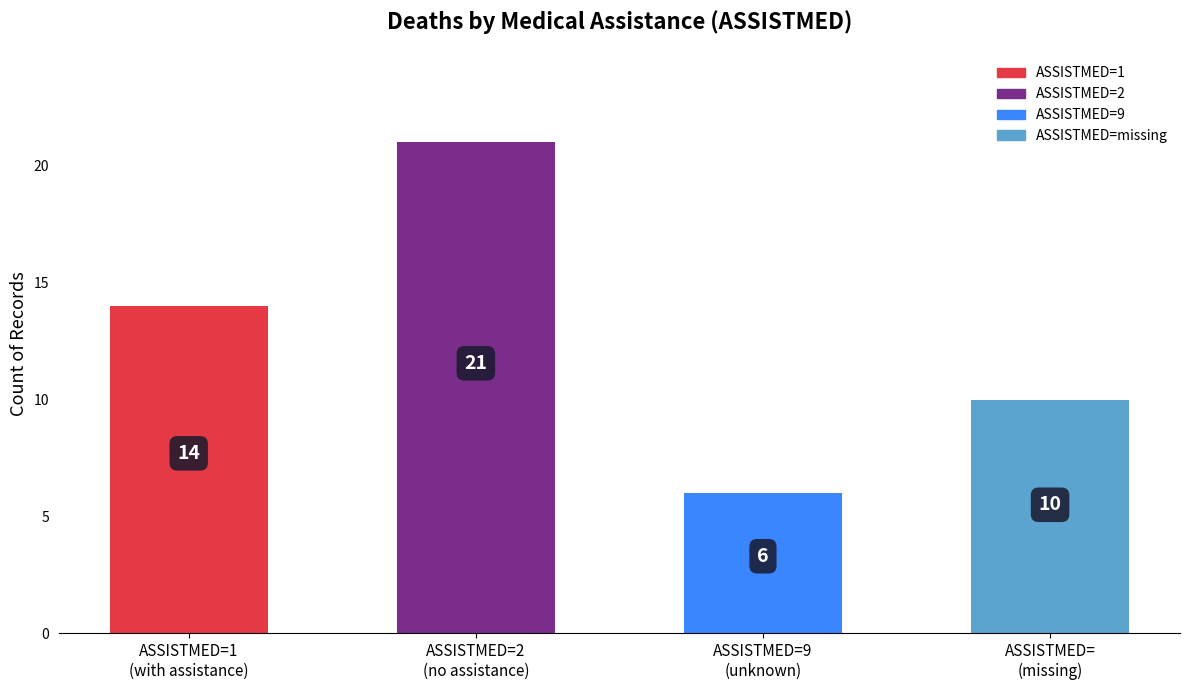

What is the average value?

13